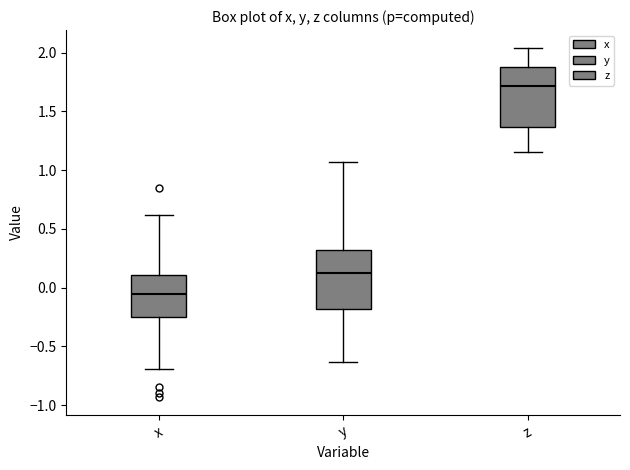

Reading left to right, transcribe this box plot: for each box, give where its median line is, the range the box spans, and where its two whiskers end, as read against the y-axis. The values are not printed on the chart, so give them approximately, as read against the axis.

x: median -0.05, box -0.25 to 0.10, whiskers -0.70 to 0.60
y: median 0.10, box -0.20 to 0.30, whiskers -0.65 to 1.05
z: median 1.70, box 1.35 to 1.85, whiskers 1.15 to 2.05